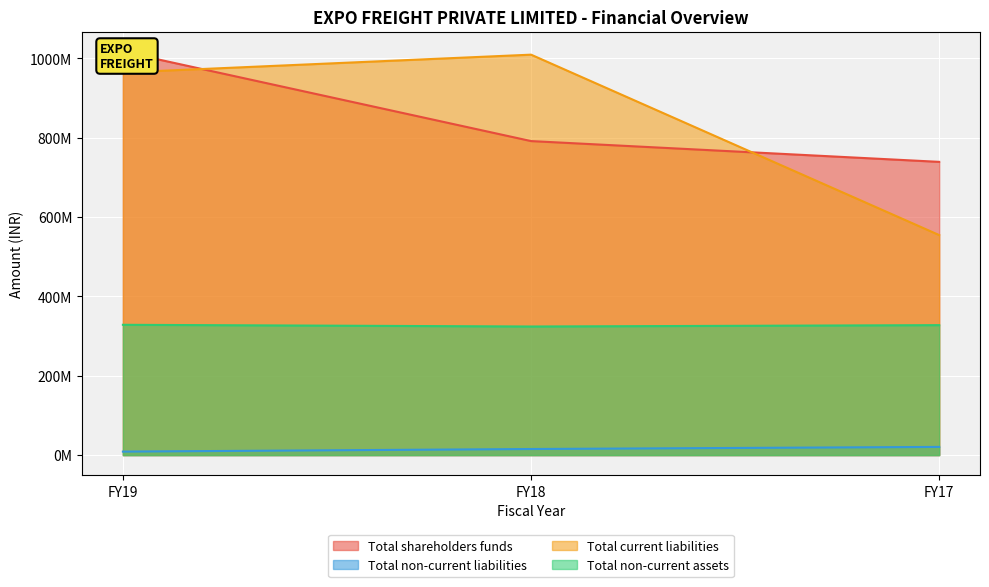

Rank the categories by Total non-current assets value from lowest to highest.

FY18, FY17, FY19